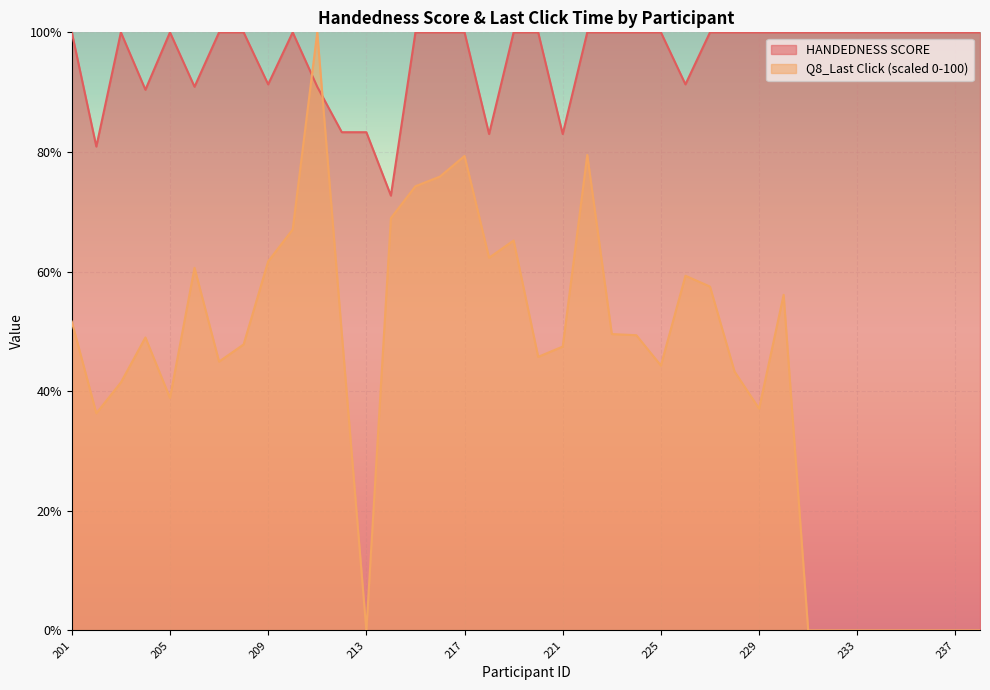

Does the chart display data point markers on the line(s)?

No